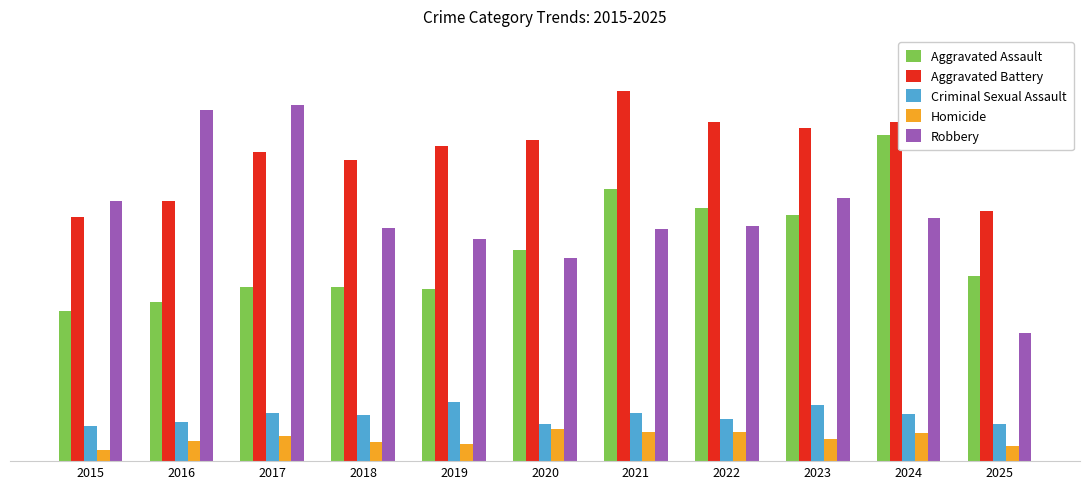

What are all the series names shown in the legend?

Aggravated Assault, Aggravated Battery, Criminal Sexual Assault, Homicide, Robbery